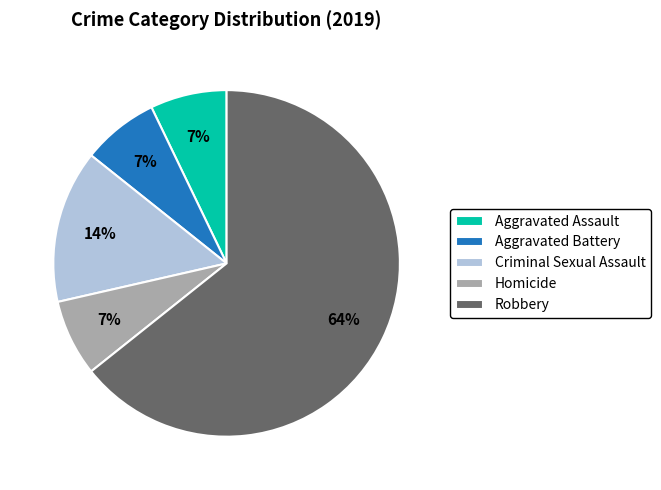

Between Robbery and Homicide, which is larger?

Robbery